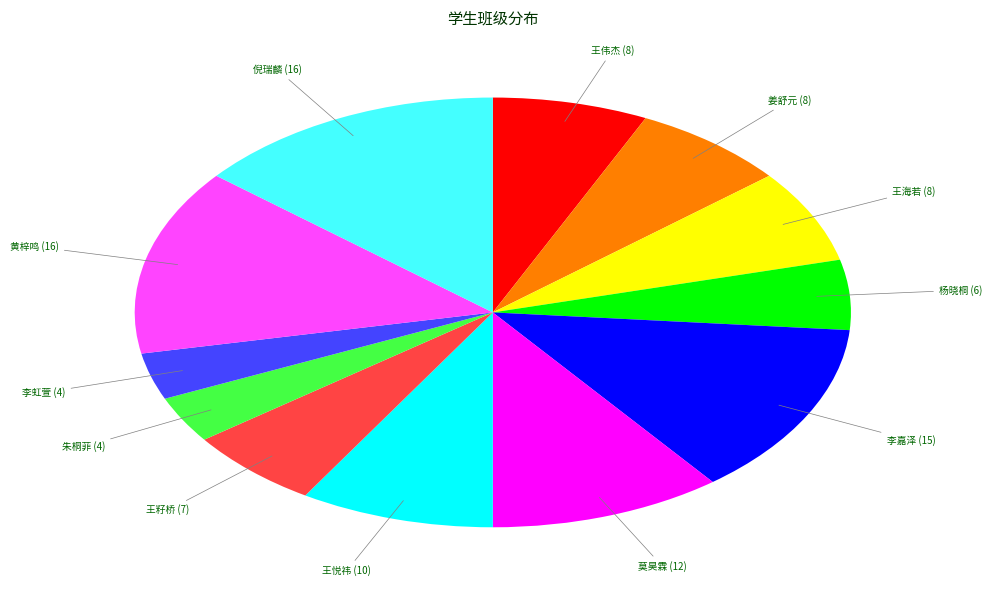

Is there a majority slice in this chart?

No